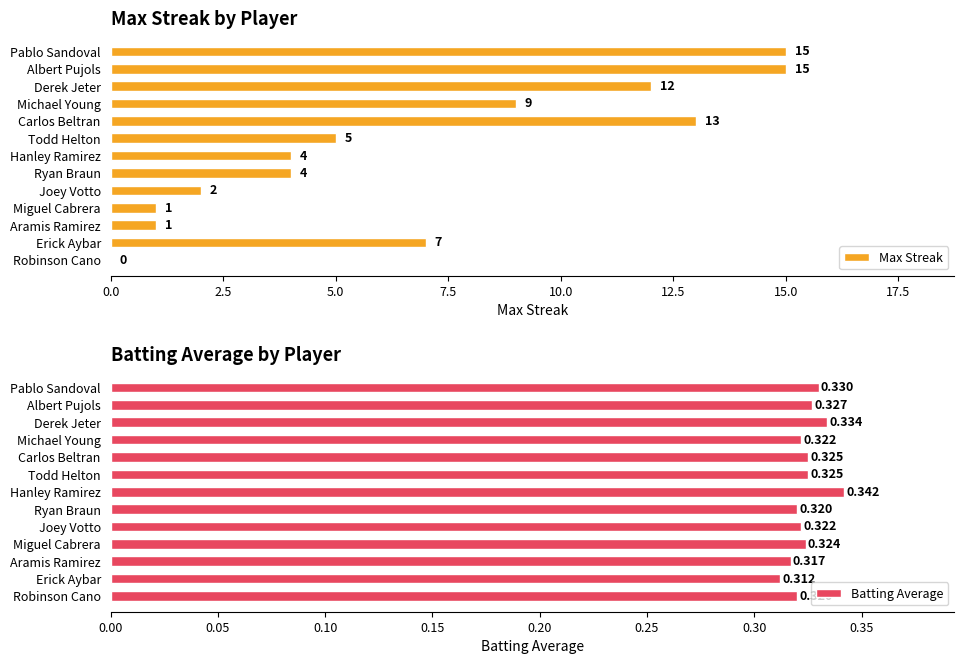

List the series in order of their peak value, highest first.

Max Streak, Batting Average